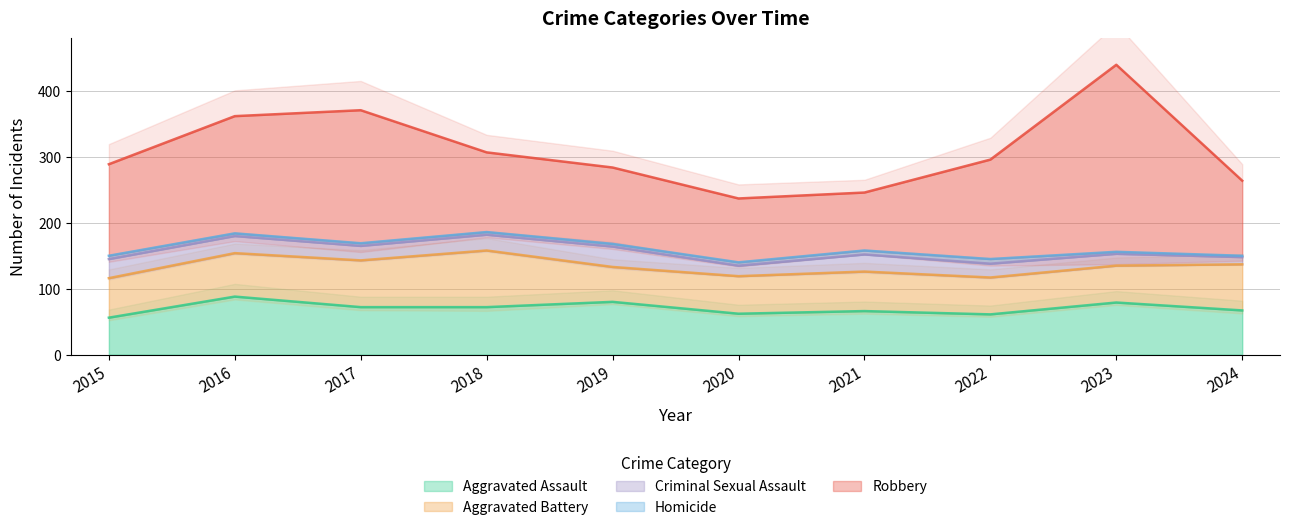

Between 2016 and 2018, which series saw the biggest shift?

Robbery